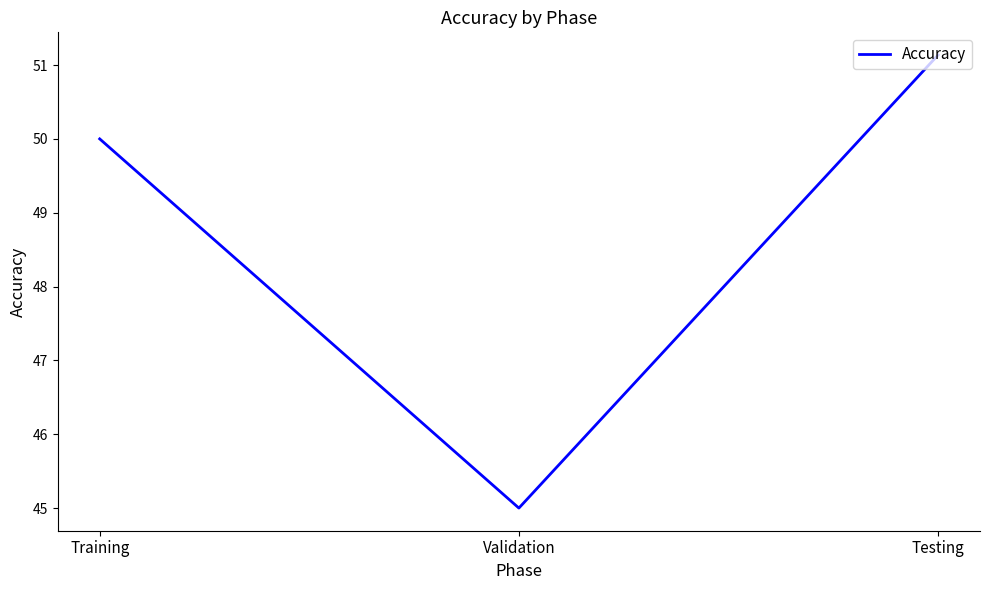

Between Validation and Testing, which is larger?

Testing